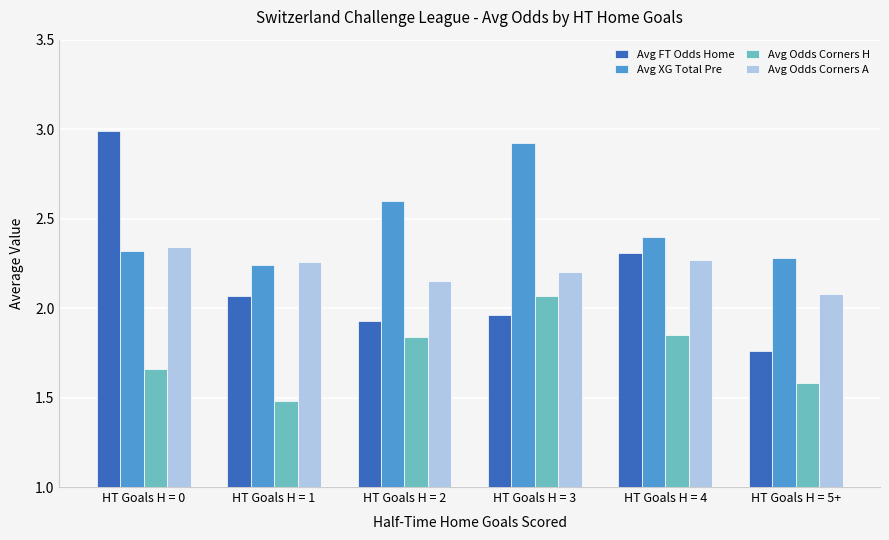

True or false: Avg Odds Corners A has a value of 1.5 at HT Goals H = 5+.

False